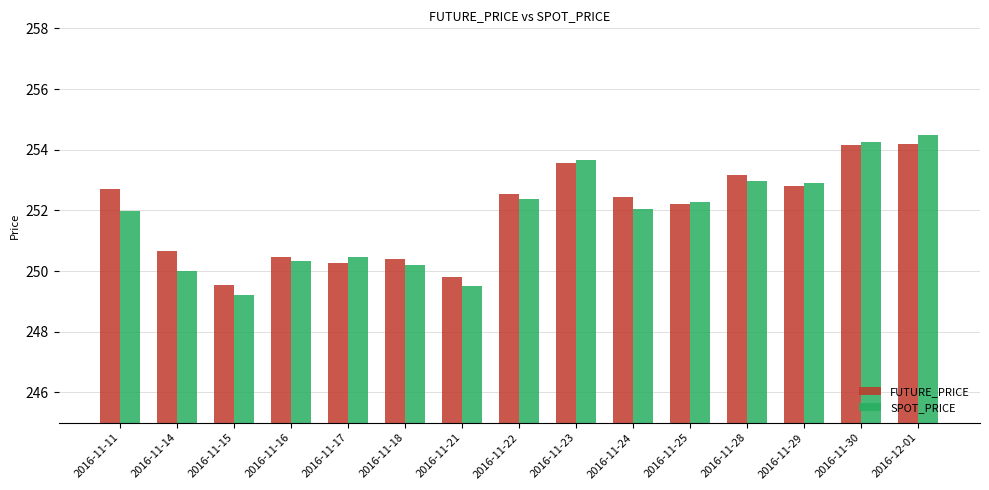

Count the number of data series in this chart.

2